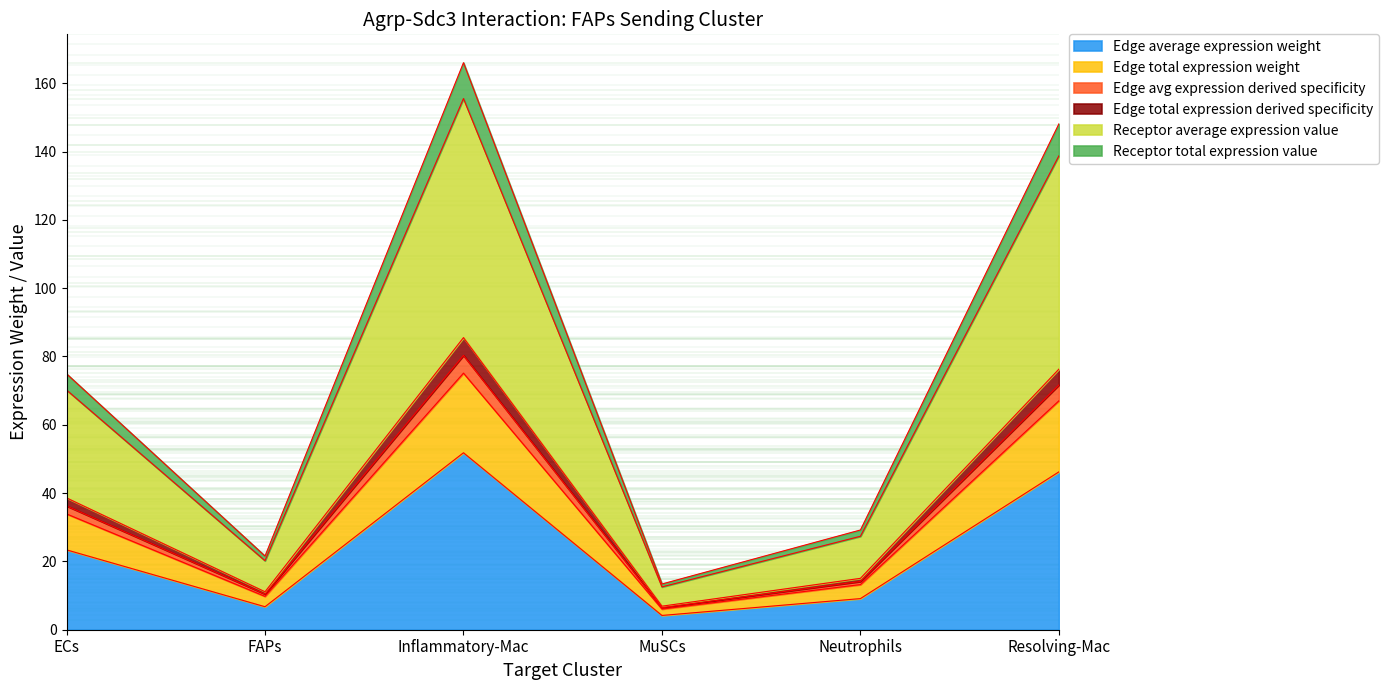

How many data points in Receptor total expression value are above 74?

3